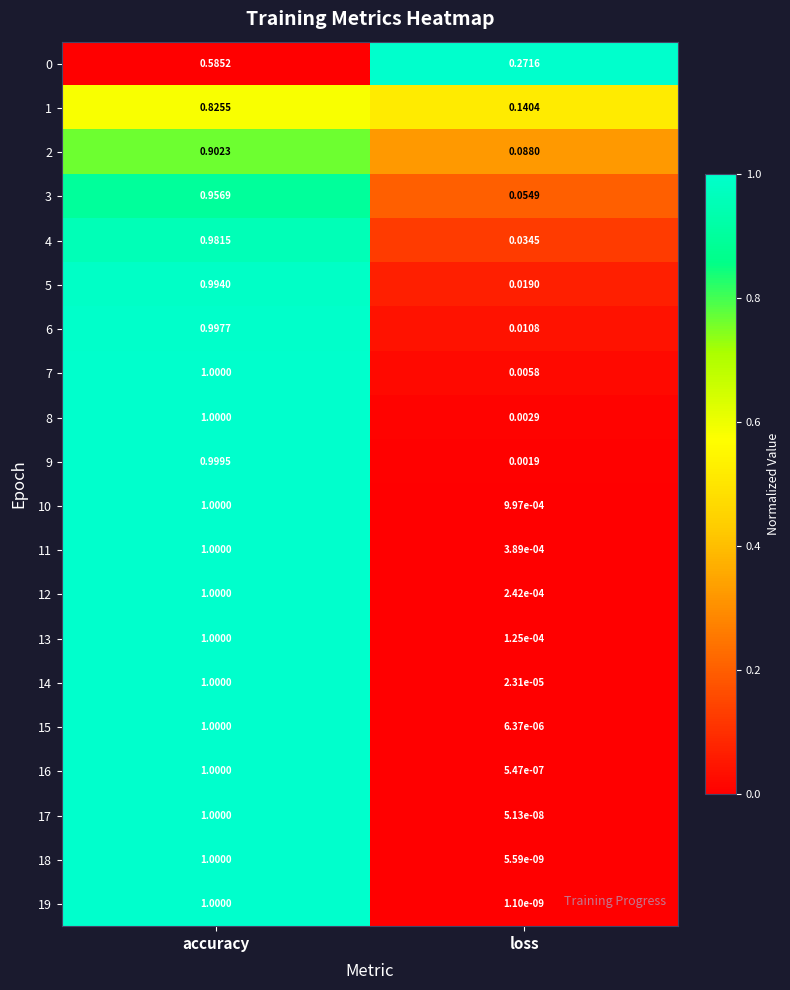

Which category has the lowest value across all series?

loss